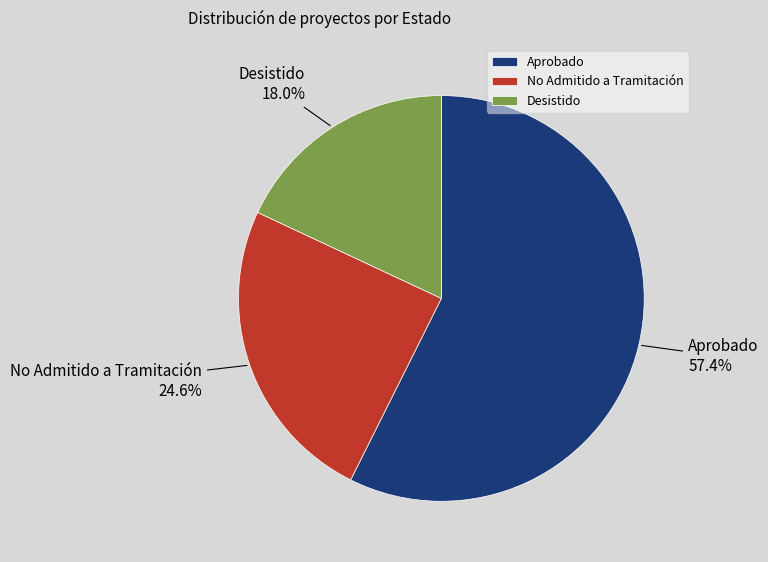

What percentage is NOT represented by Aprobado?

42.6%